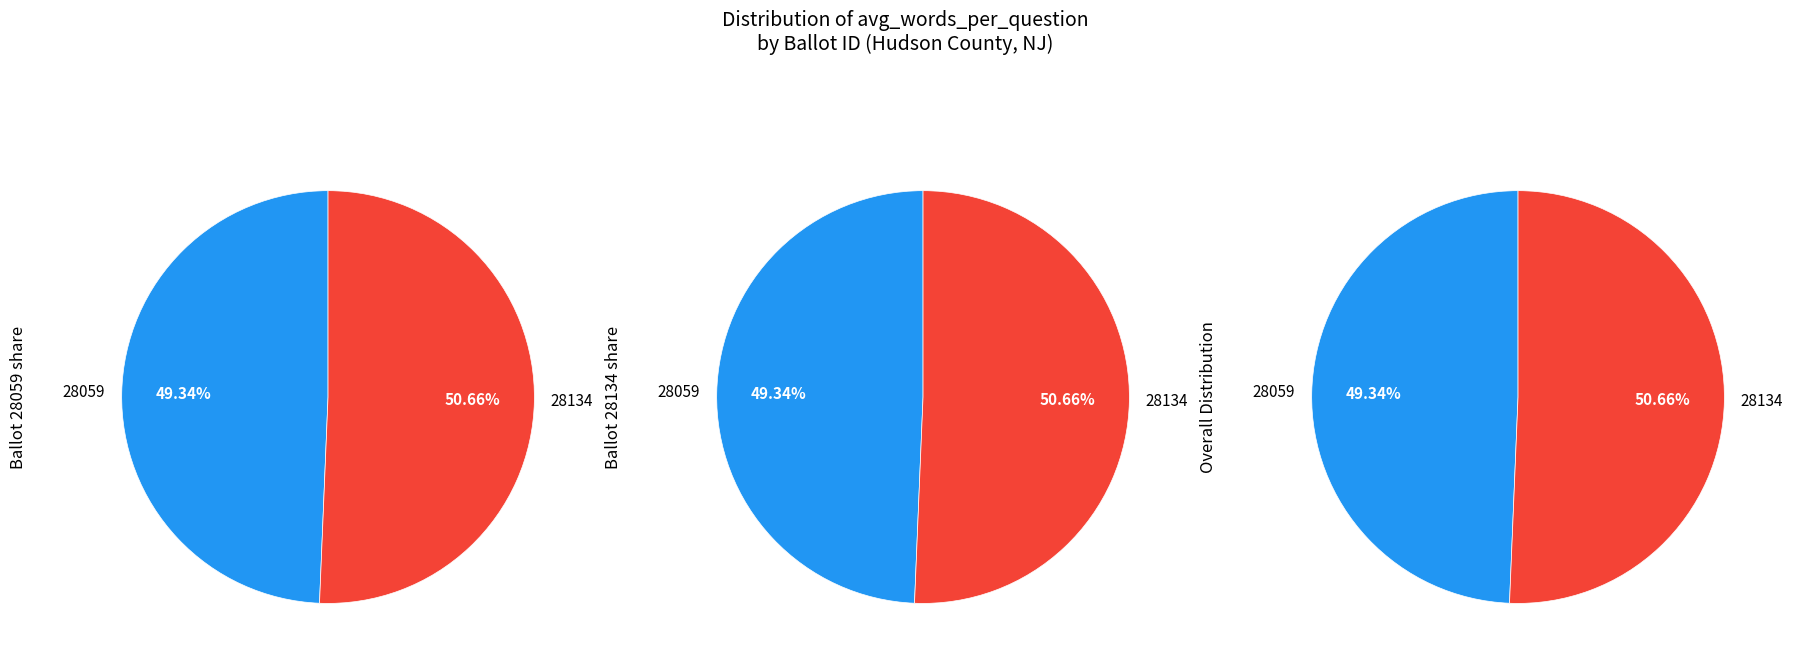

Which category has the smallest portion of the pie?

28059